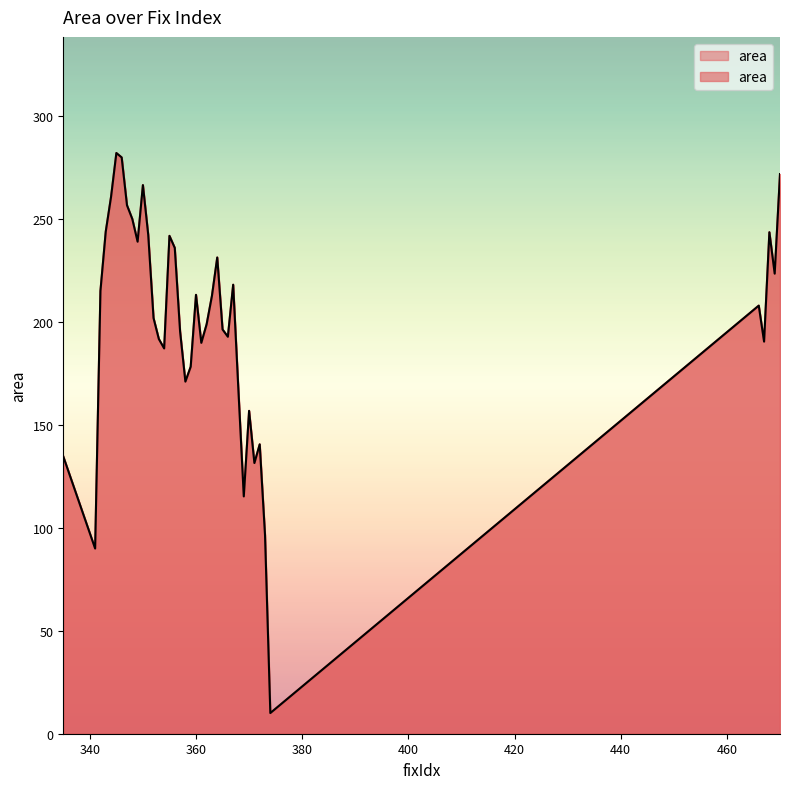

Count the number of categories in the chart.

40